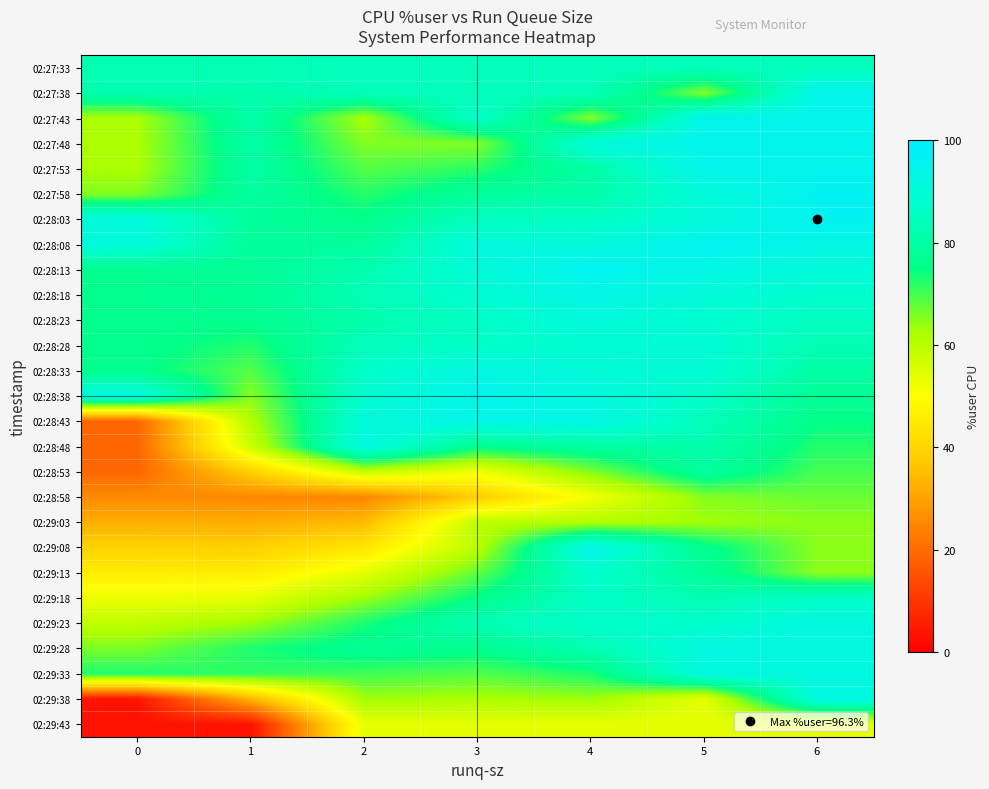

Count the number of categories in the chart.

7